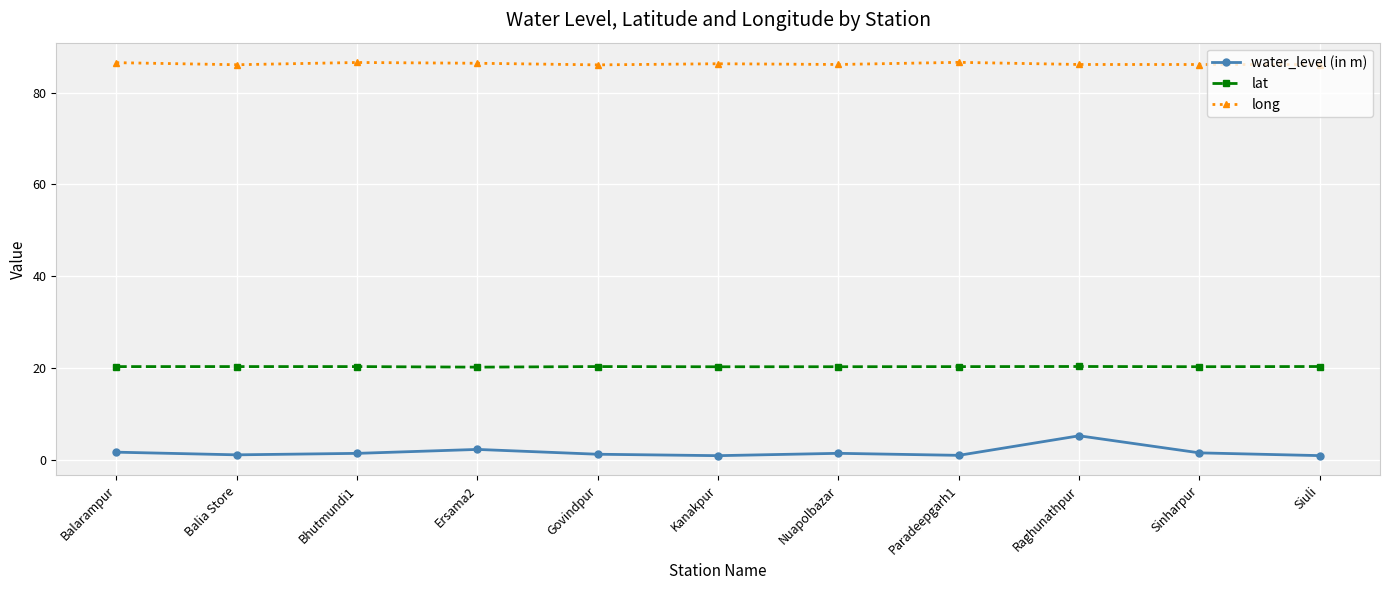

What are all the series names shown in the legend?

water_level (in m), lat, long